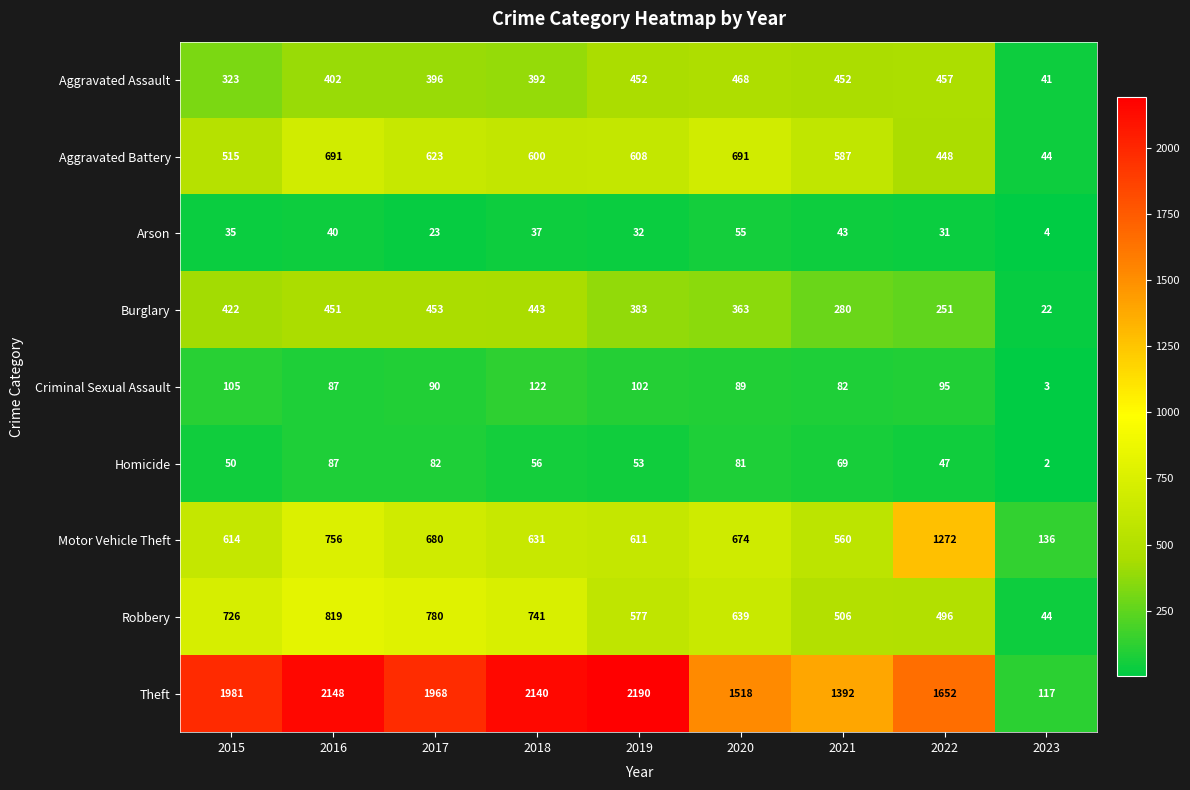

What is the minimum value for Theft?

117